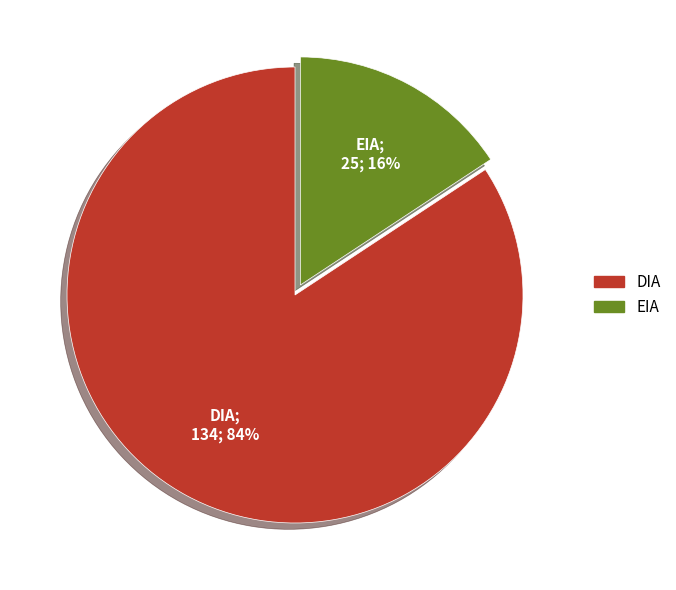

Which category accounts for the majority?

DIA